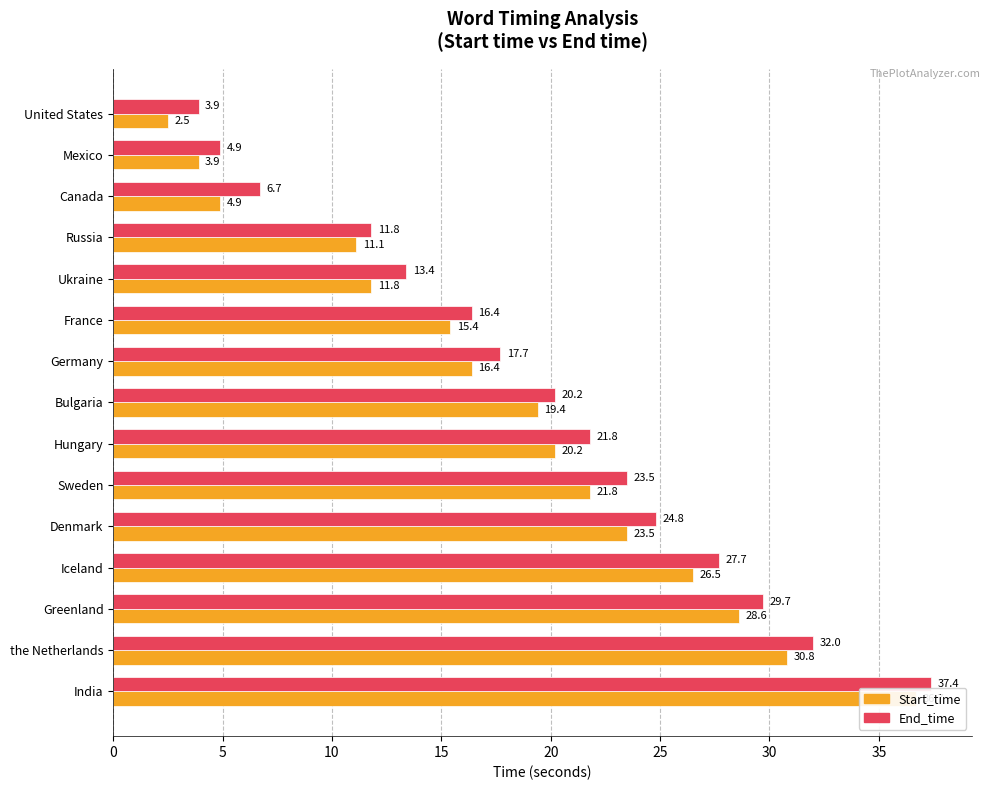

How many bars are there in total?

30